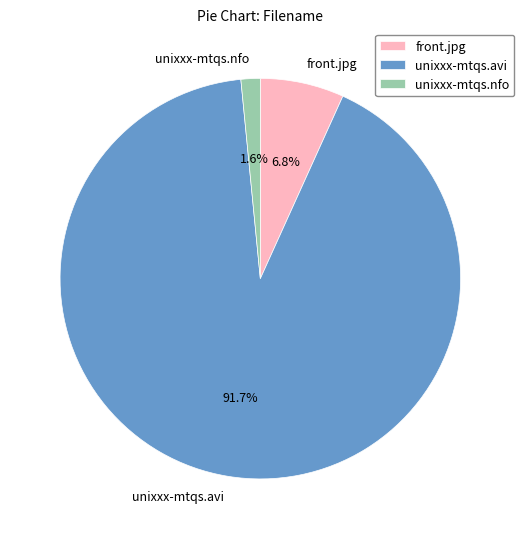

Combined, do unixxx-mtqs.nfo and unixxx-mtqs.avi account for over 50%?

Yes